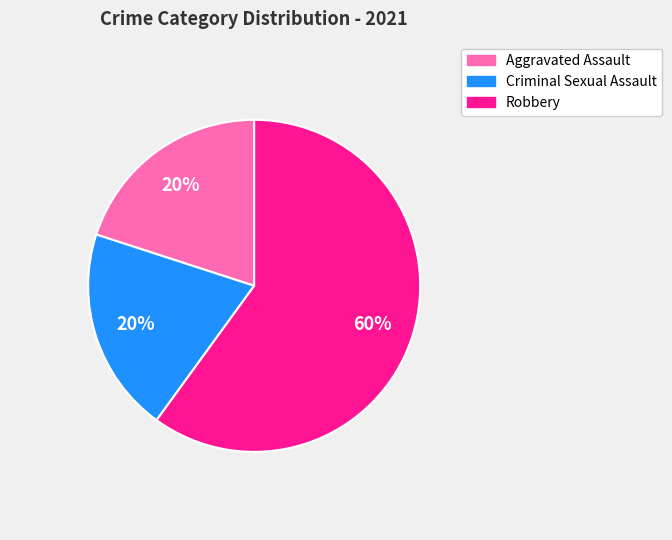

Is there any slice that represents more than half of the pie?

Yes